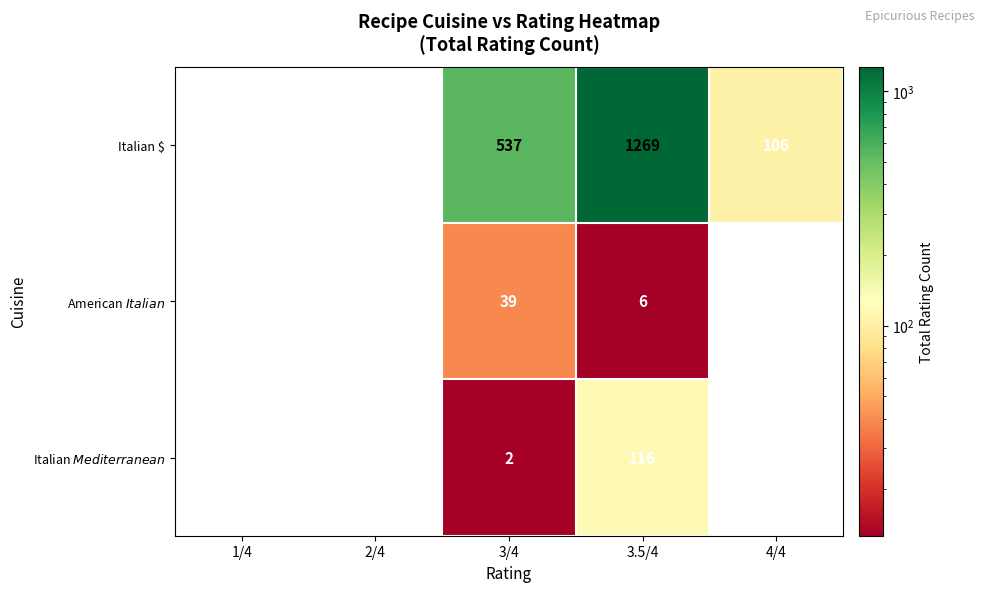

What is the maximum value for Italian $?

1269